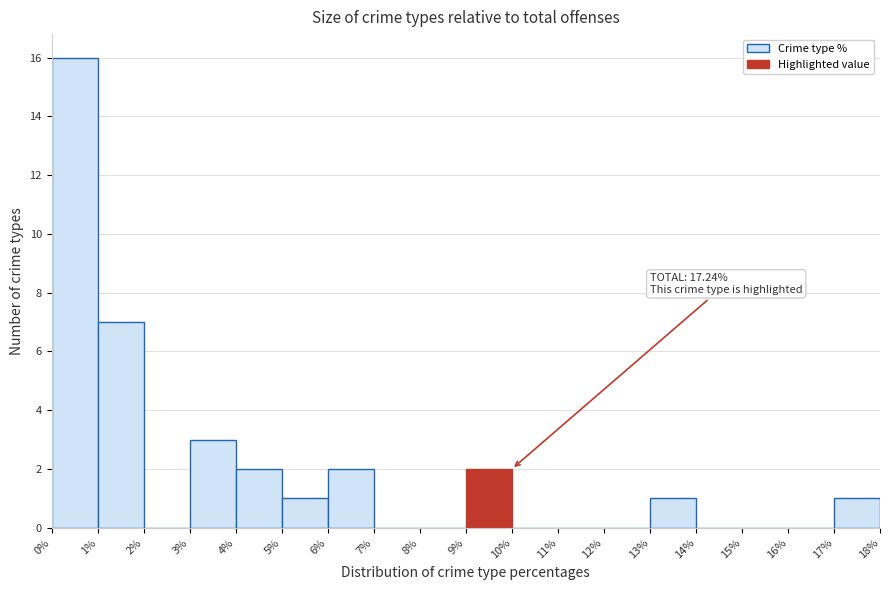

Which range on the x-axis has the tallest bar?

0% to 1%